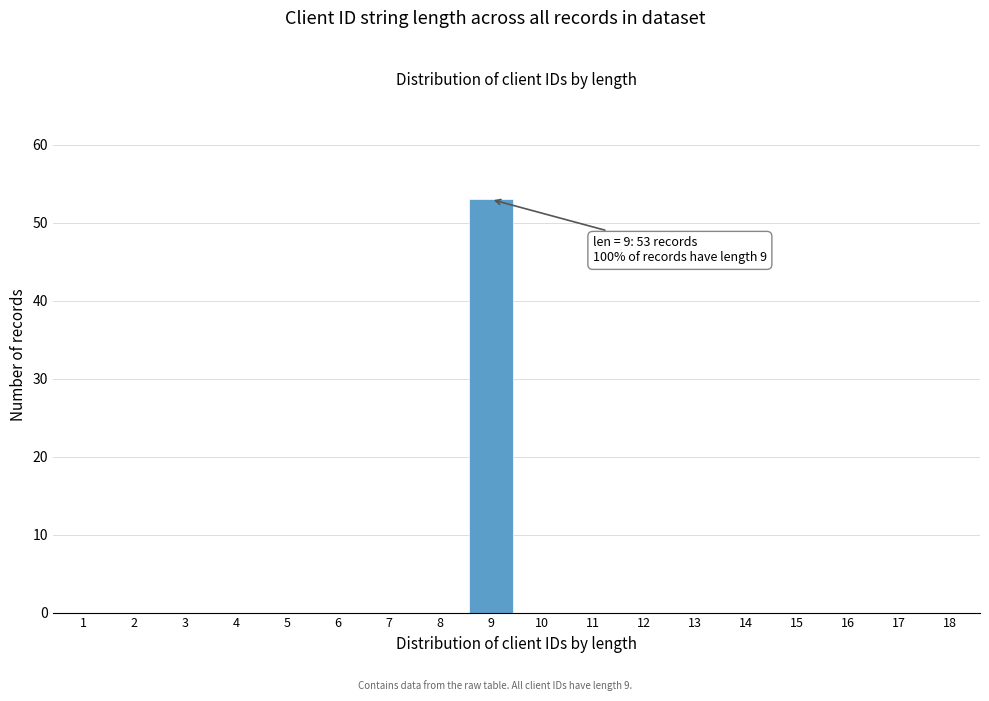

Reading left to right, extract all data points from this chart.

1=0	2=0	3=0	4=0	5=0	6=0	7=0	8=0	9=53	10=0	11=0	12=0	13=0	14=0	15=0	16=0	17=0	18=0